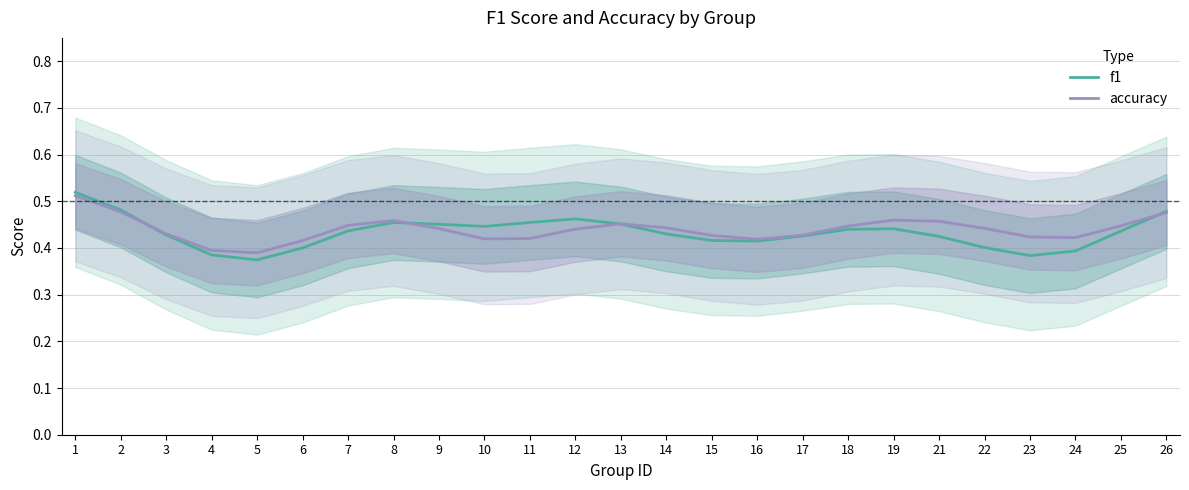

Reading left to right, what are all the values shown in this chart?

f1: 1=0.5	2=0.5	3=0.4	4=0.4	5=0.4	6=0.4	7=0.4	8=0.5	9=0.5	10=0.4	11=0.5	12=0.5	13=0.5	14=0.4	15=0.4	16=0.4	17=0.4	18=0.4	19=0.4	21=0.4	22=0.4	23=0.4	24=0.4	25=0.4	26=0.5
accuracy: 1=0.5	2=0.5	3=0.4	4=0.4	5=0.4	6=0.4	7=0.4	8=0.5	9=0.4	10=0.4	11=0.4	12=0.4	13=0.5	14=0.4	15=0.4	16=0.4	17=0.4	18=0.4	19=0.5	21=0.5	22=0.4	23=0.4	24=0.4	25=0.4	26=0.5